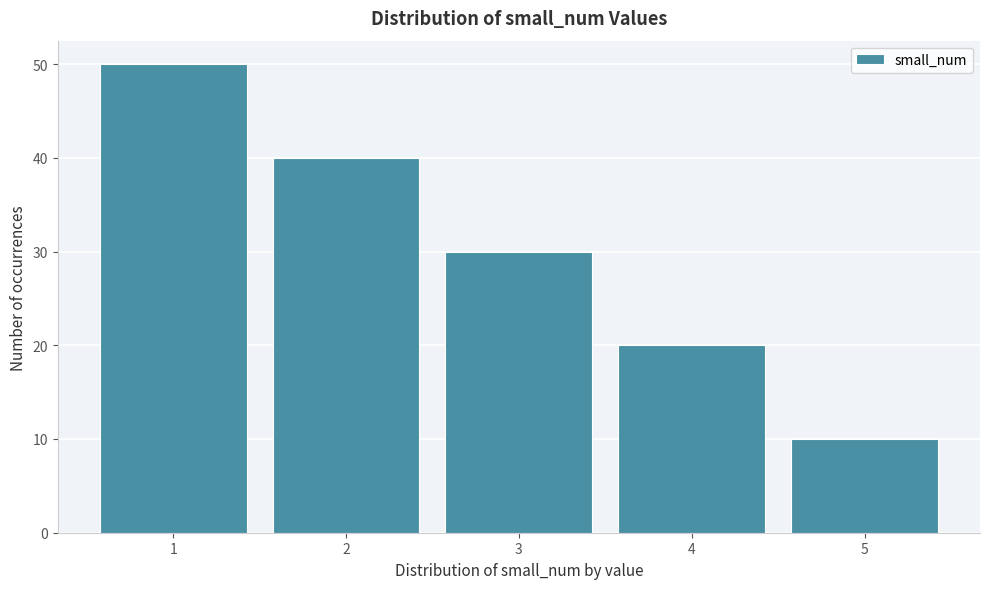

Reading left to right, transcribe all the data shown in this chart.

50	40	30	20	10